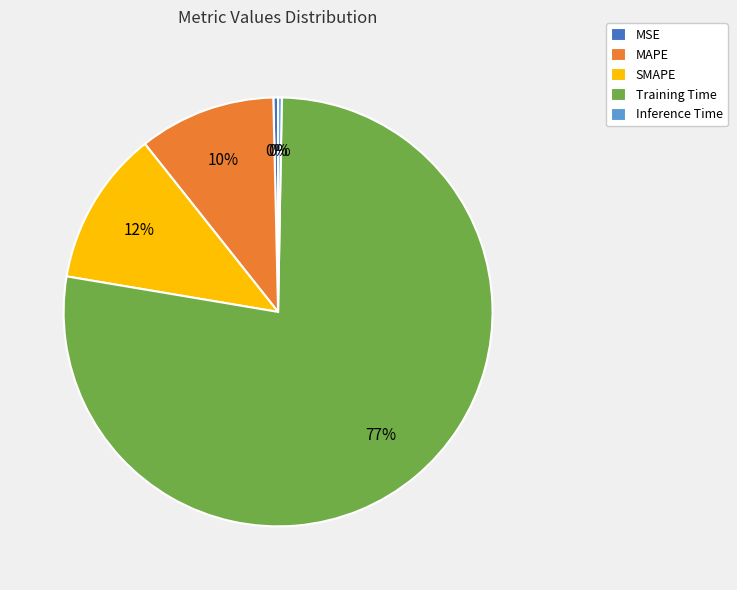

What percentage is the SMAPE slice, to the nearest percent?

12%